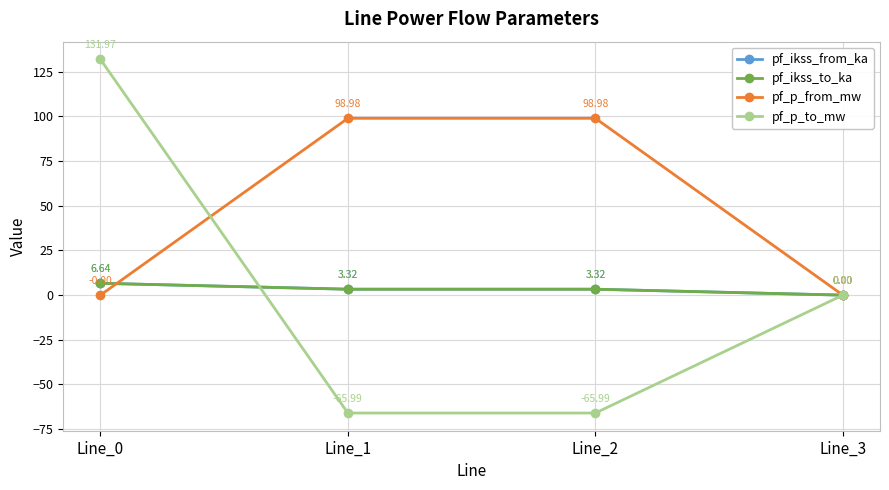

What is the difference between the highest and lowest values at Line_0?

132.0